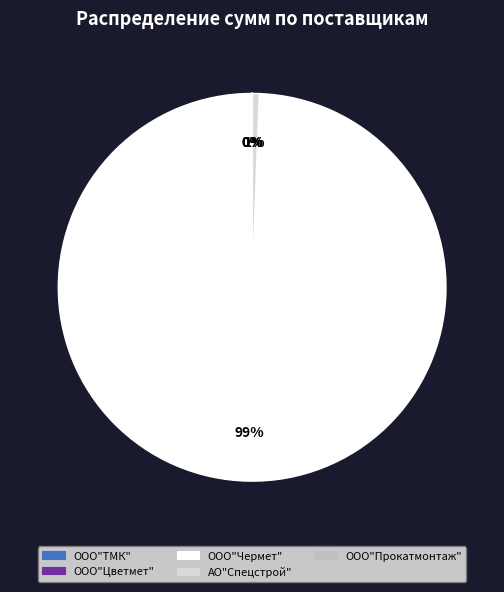

Is the sum of ООО"Чермет" and АО"Спецстрой" greater than half?

Yes